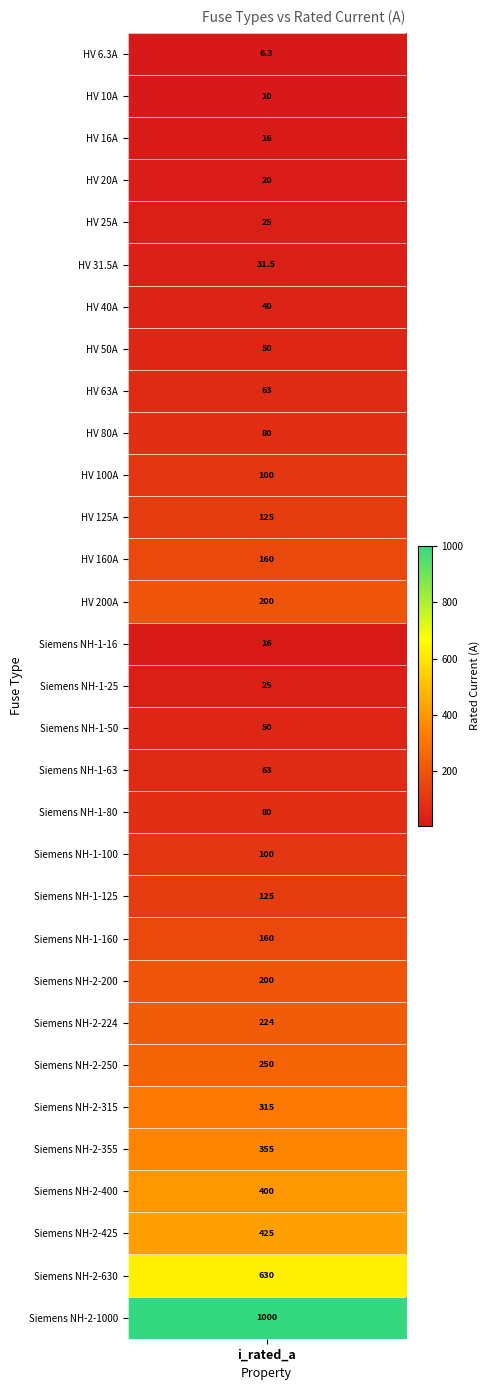

What is the difference between the maximum and minimum values?

993.7